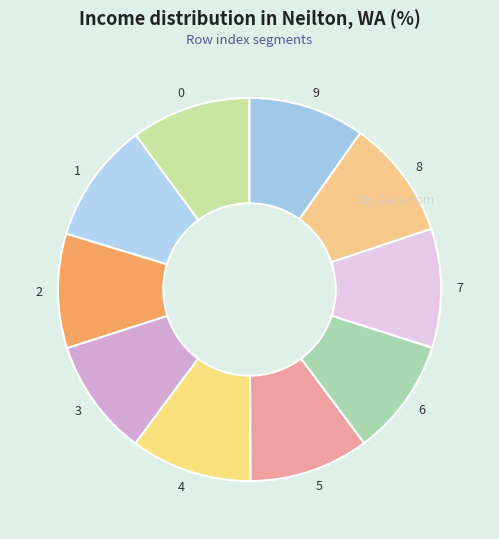

Is it true that 0 is 10% of the pie?

True